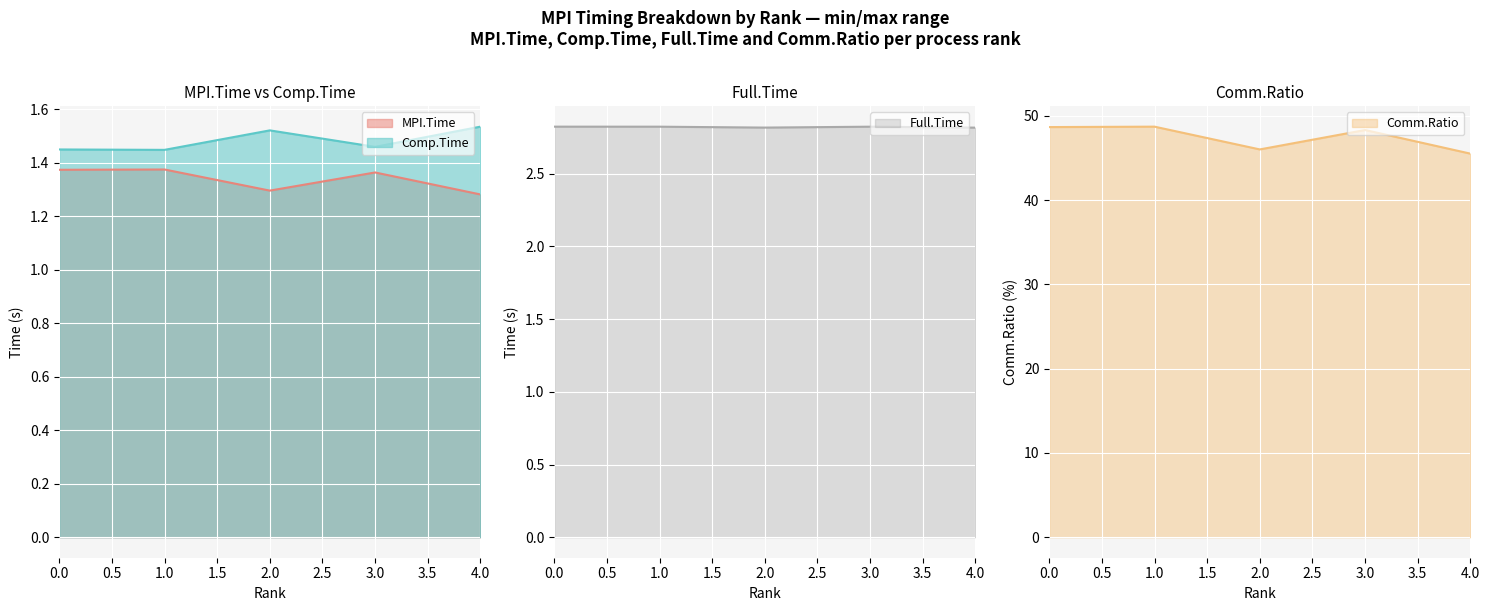

What is the sum of all Comp.Time values?

7.4